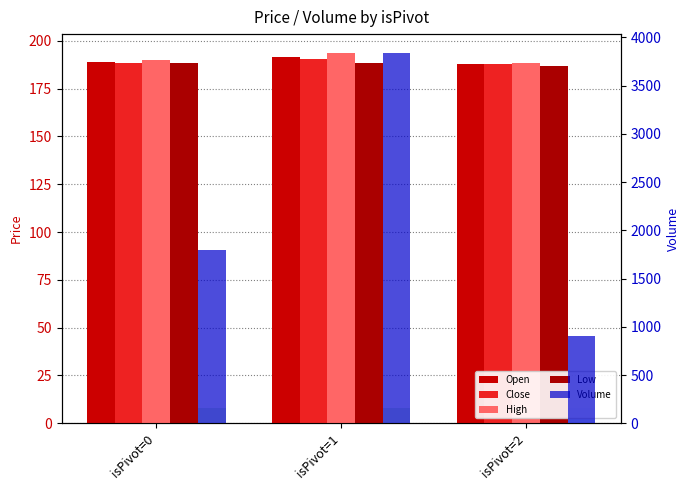

Where does the Open series first go above 189?

isPivot=0